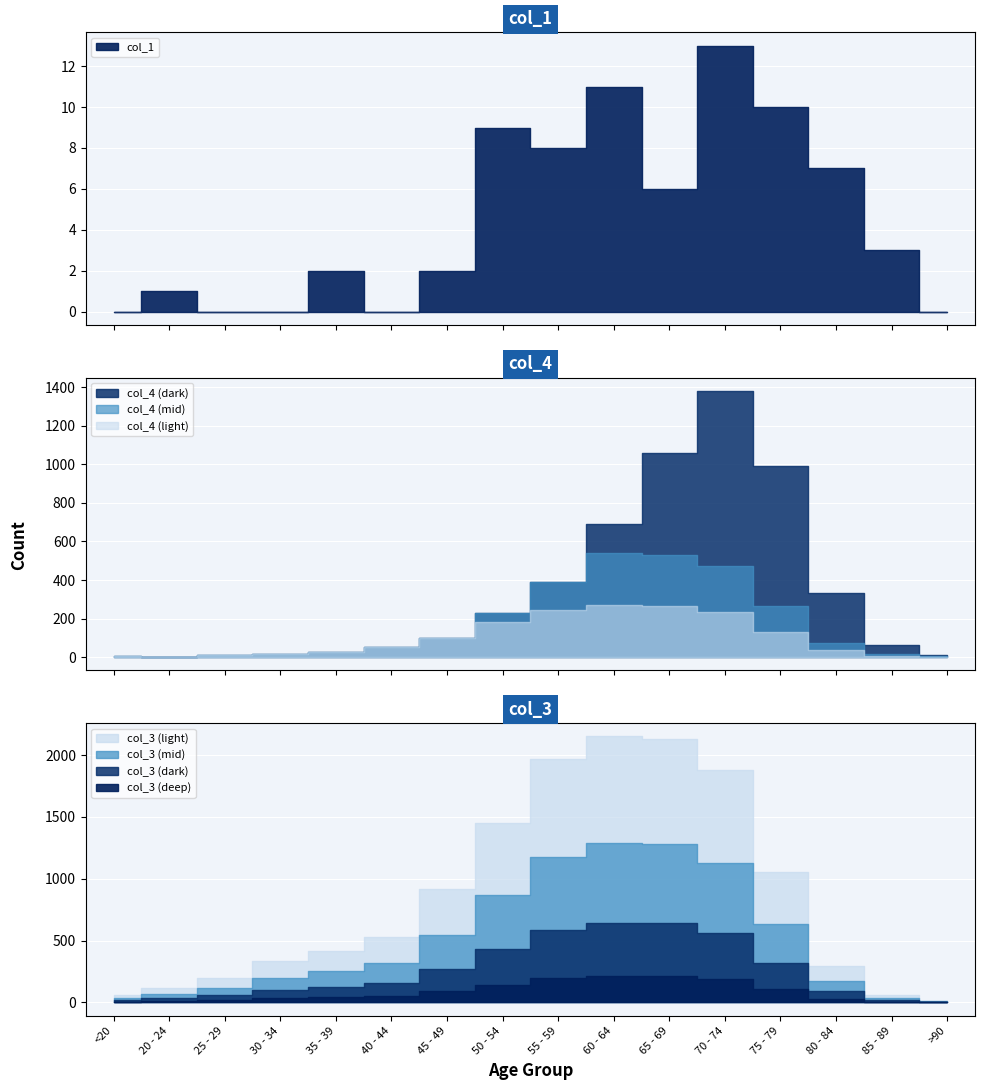

What is the label of the 3rd point from the right?

80 - 84